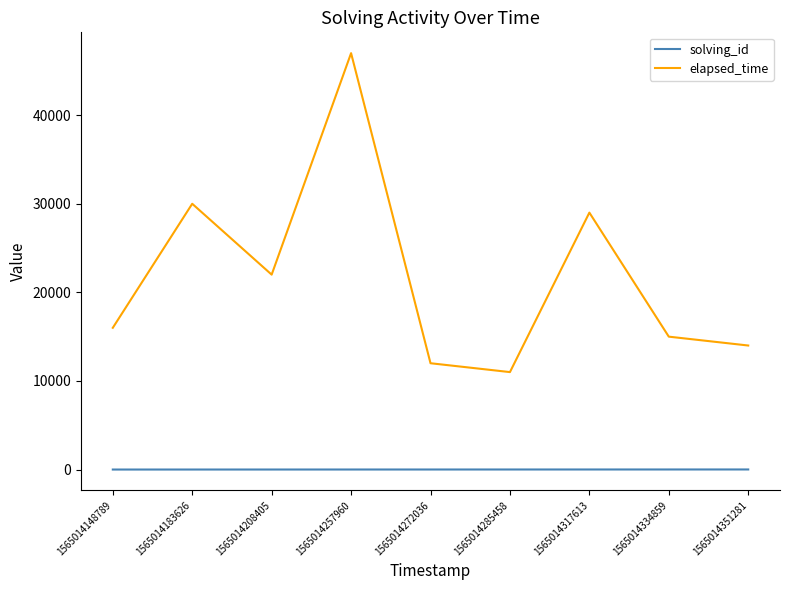

Which series changed the most between 1565014285458 and 1565014351281?

elapsed_time